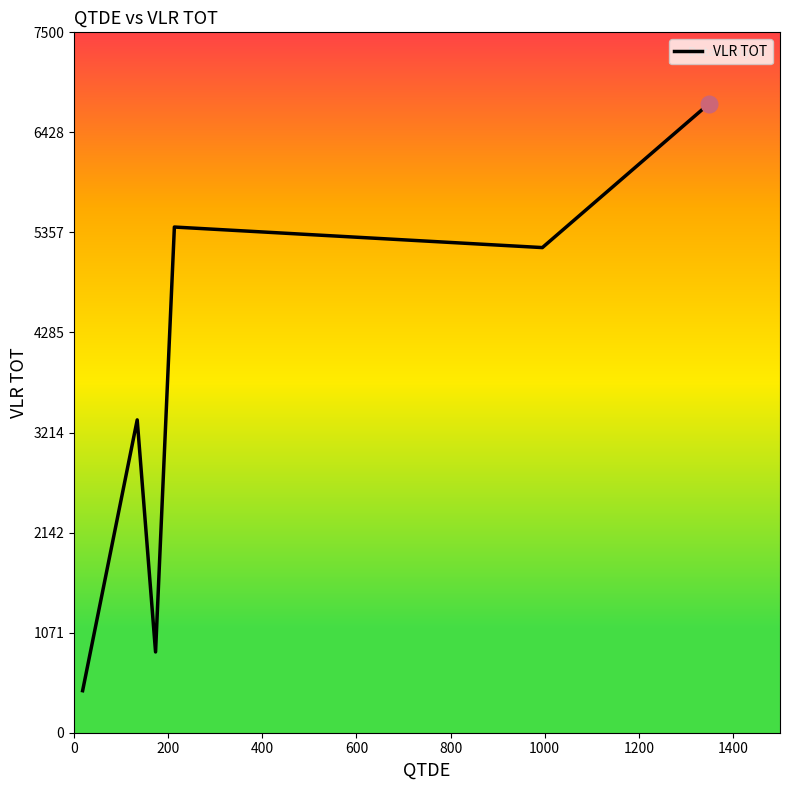

What is the maximum value shown in the chart?

6735